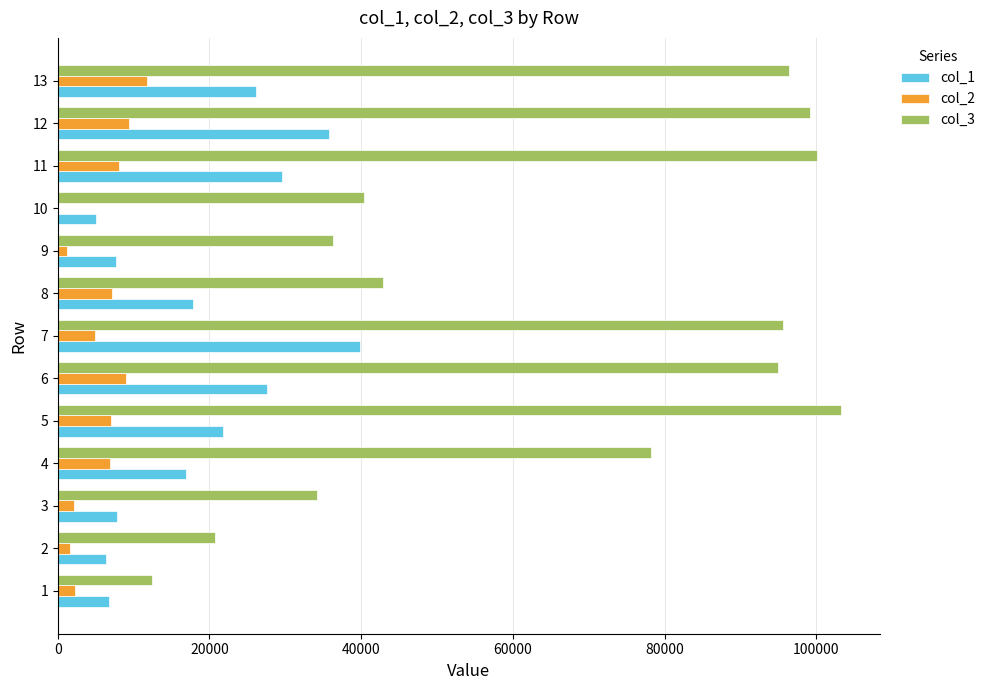

Is the value of col_3 at 6 greater than the value of col_2 at 6?

Yes